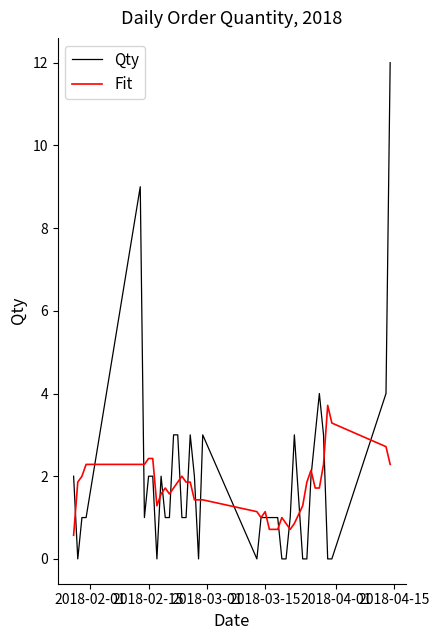

Rank the series by their maximum value, from lowest to highest.

Fit, Qty